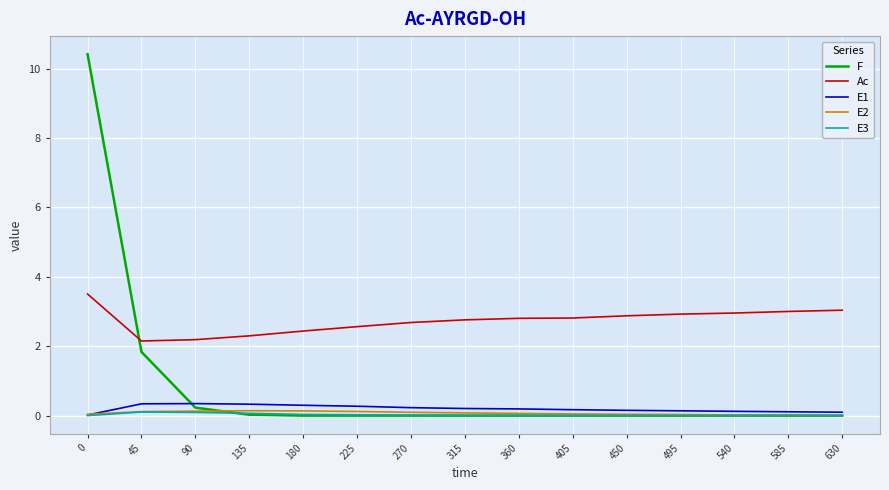

Which series changed the most between 45 and 495?

F